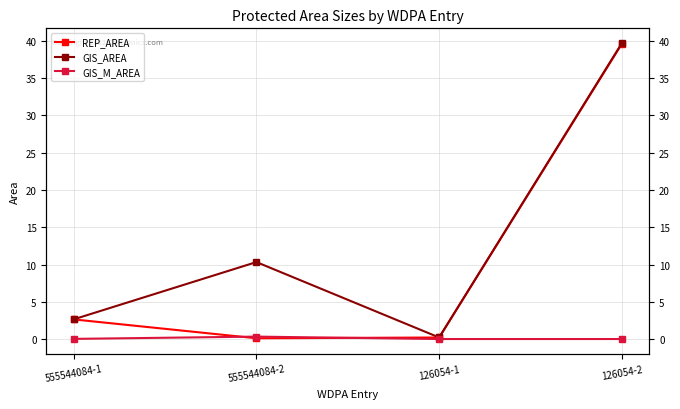

In GIS_AREA, how many points are lower than both neighbors (excluding endpoints)?

1